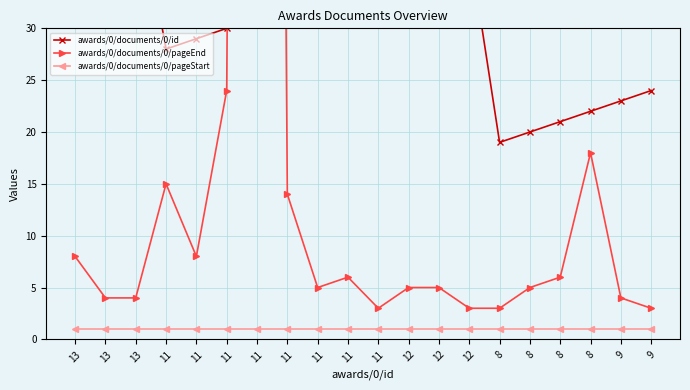

How many data points in awards/0/documents/0/id are above 32?

9